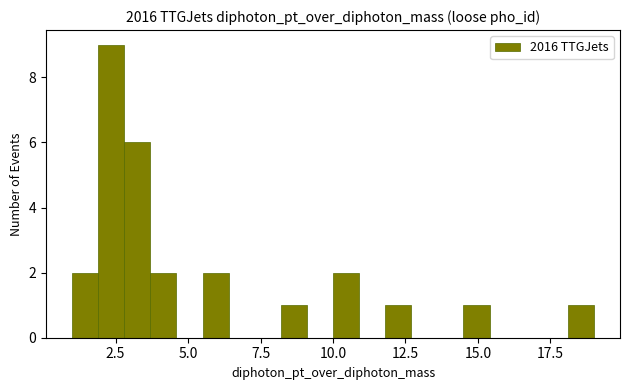

Read against the x-axis, roughly where is the centre of the tallest bar?

2.5